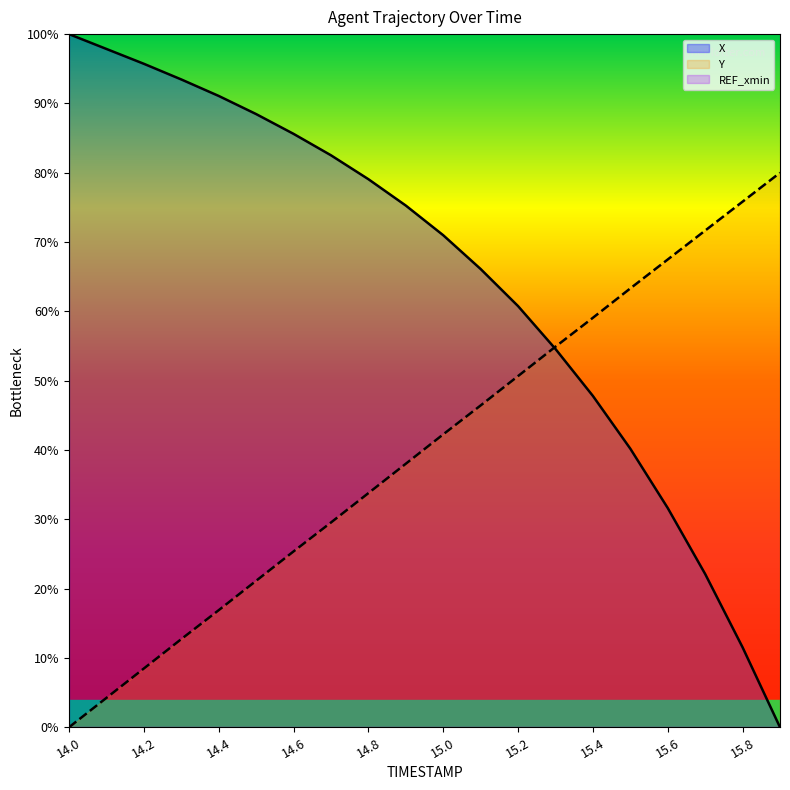

Between 15.1 and 15.3, which is larger?

15.1